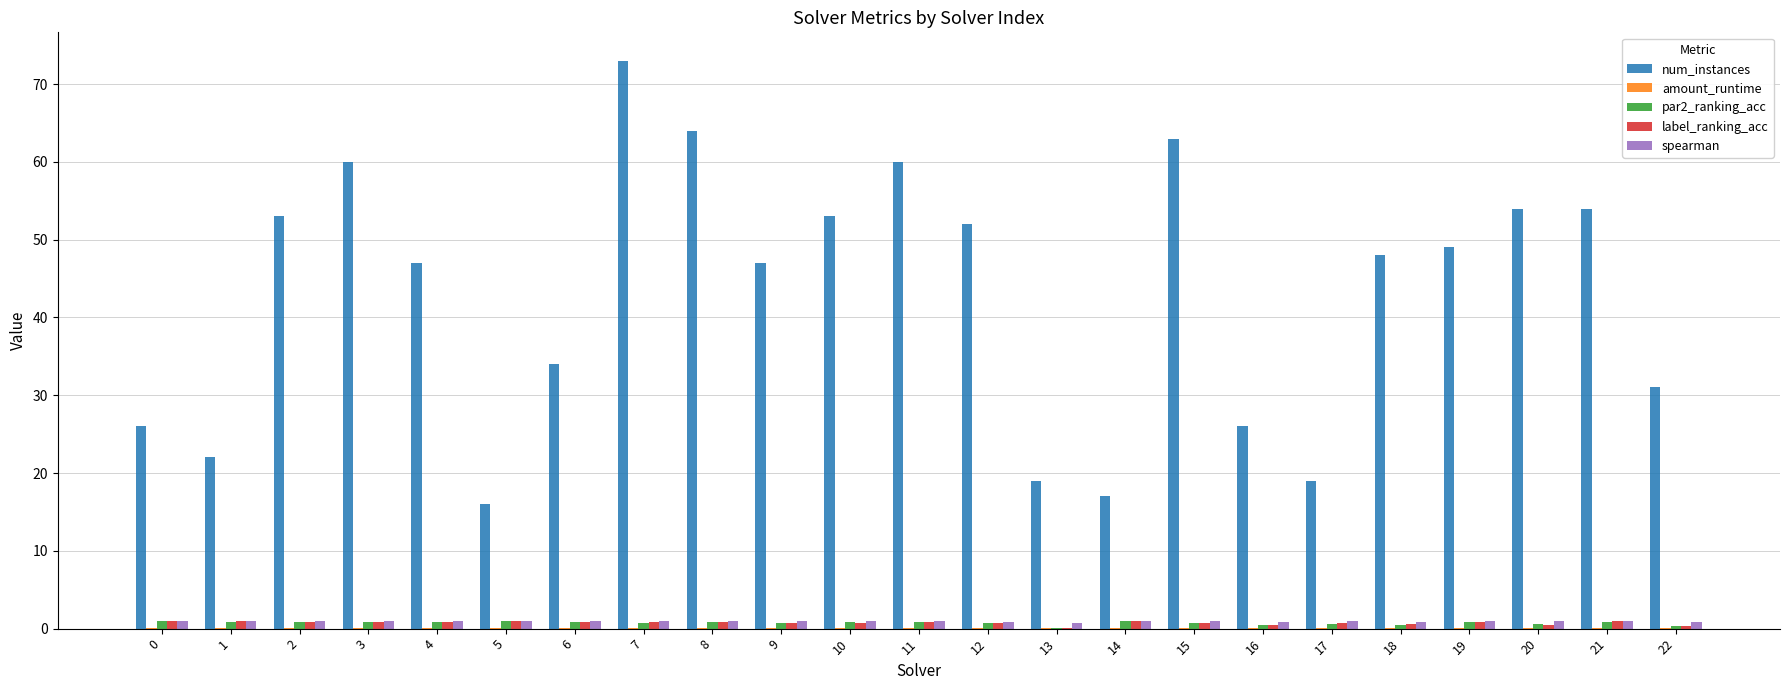

What is the greatest value displayed?

73.0